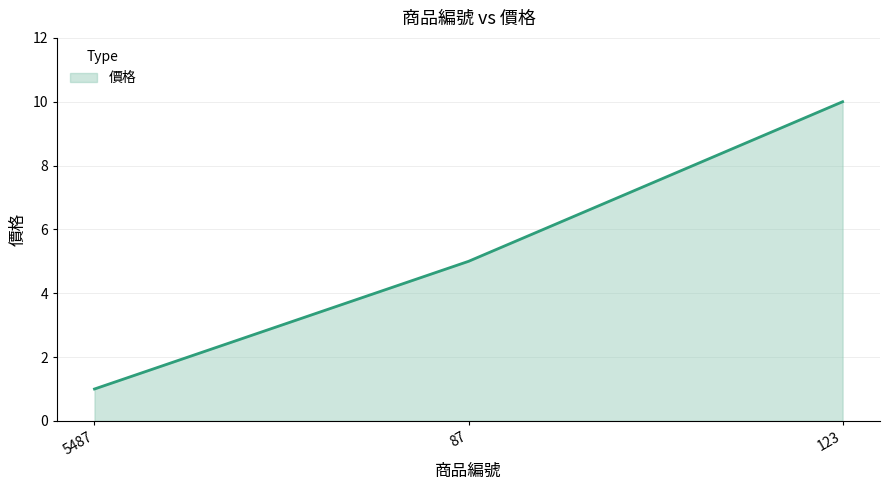

What is the maximum value shown in the chart?

10